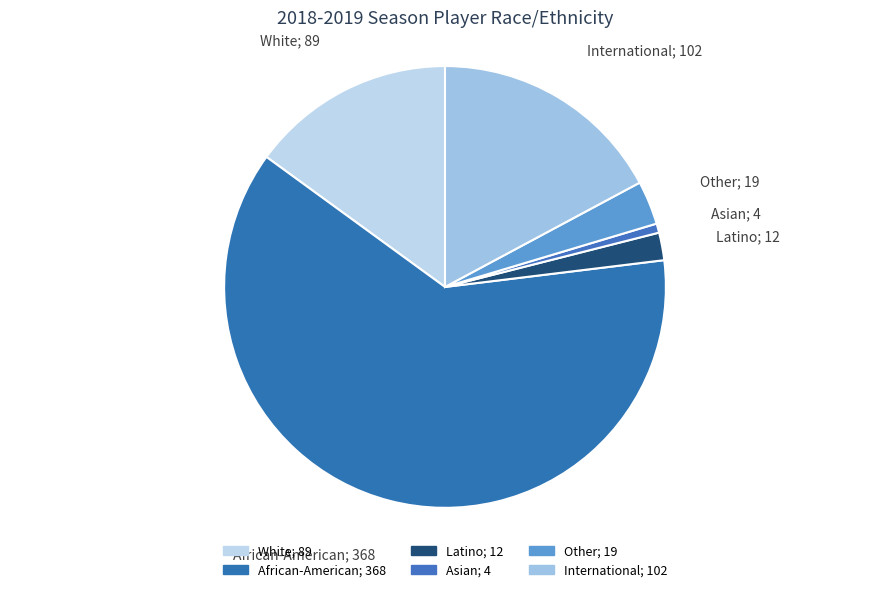

Count the number of slices in the pie.

6